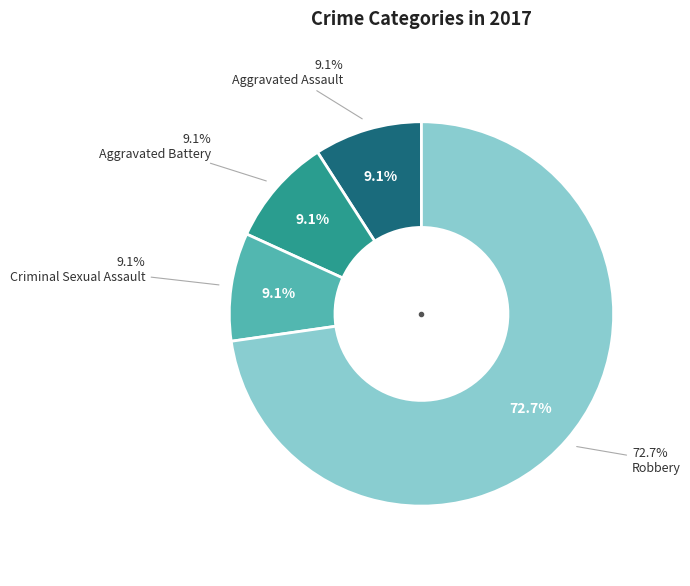

To the nearest percent, what percentage of the pie is Aggravated Battery?

9%